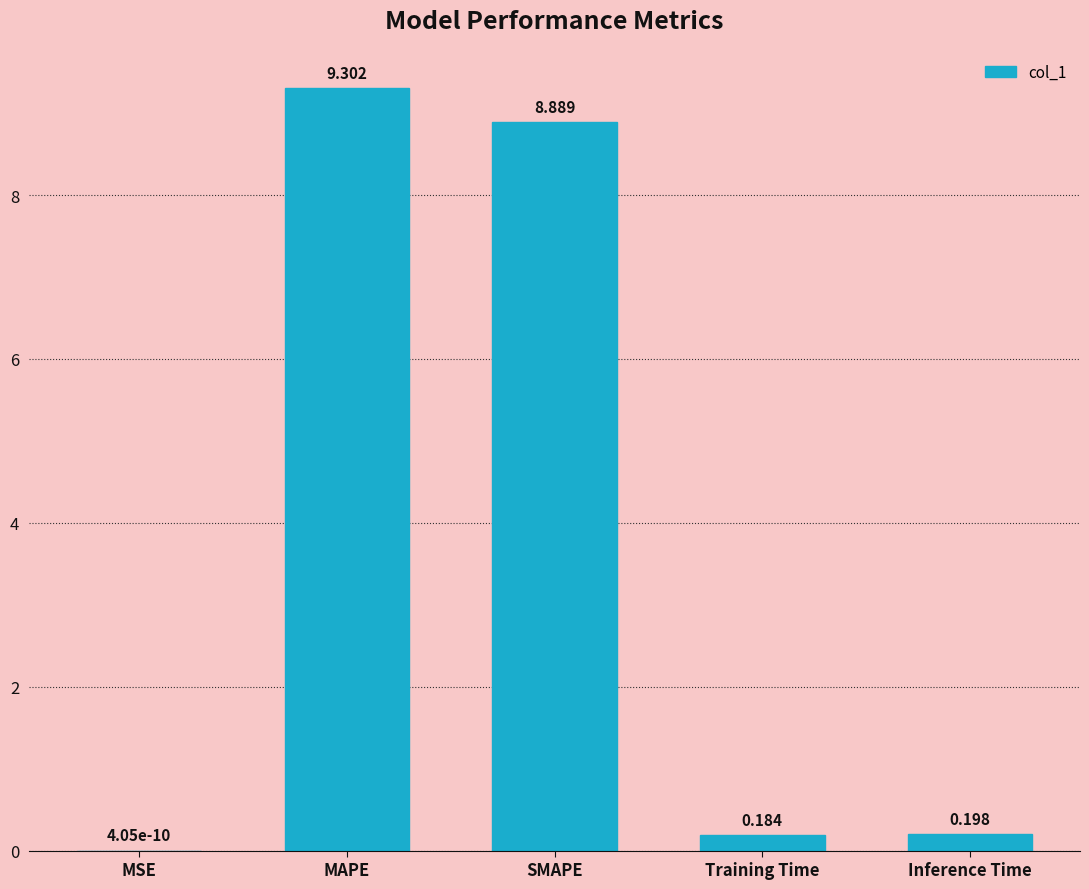

Which has a higher value, MSE or Inference Time?

Inference Time